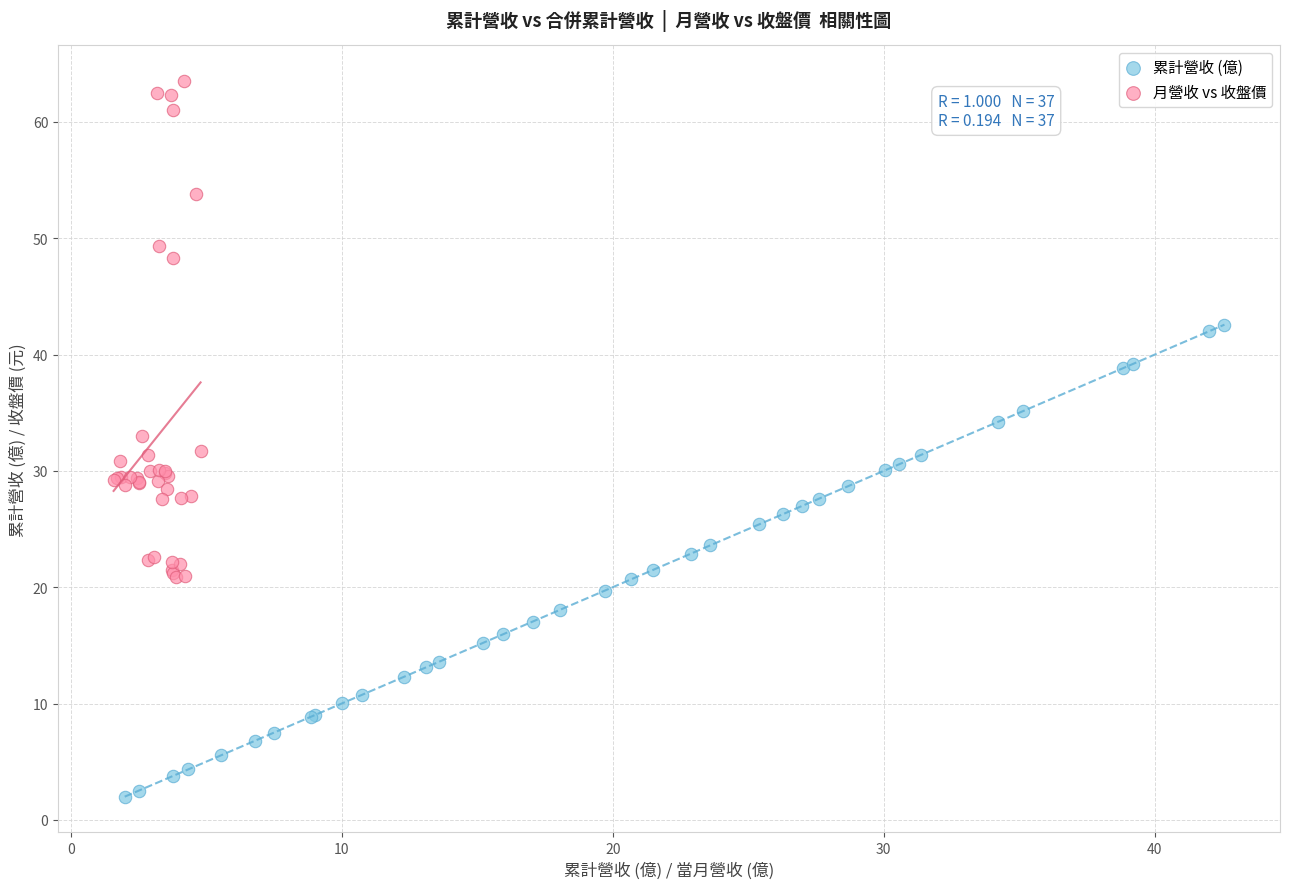

What are all the series names shown in the legend?

累計營收 (億), 月營收 vs 收盤價